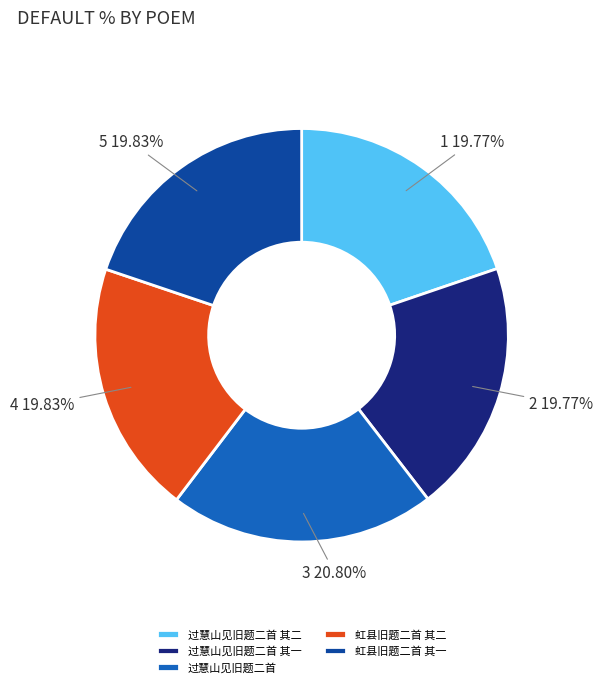

True or false: 过慧山见旧题二首 其二 accounts for 20% of the total.

True